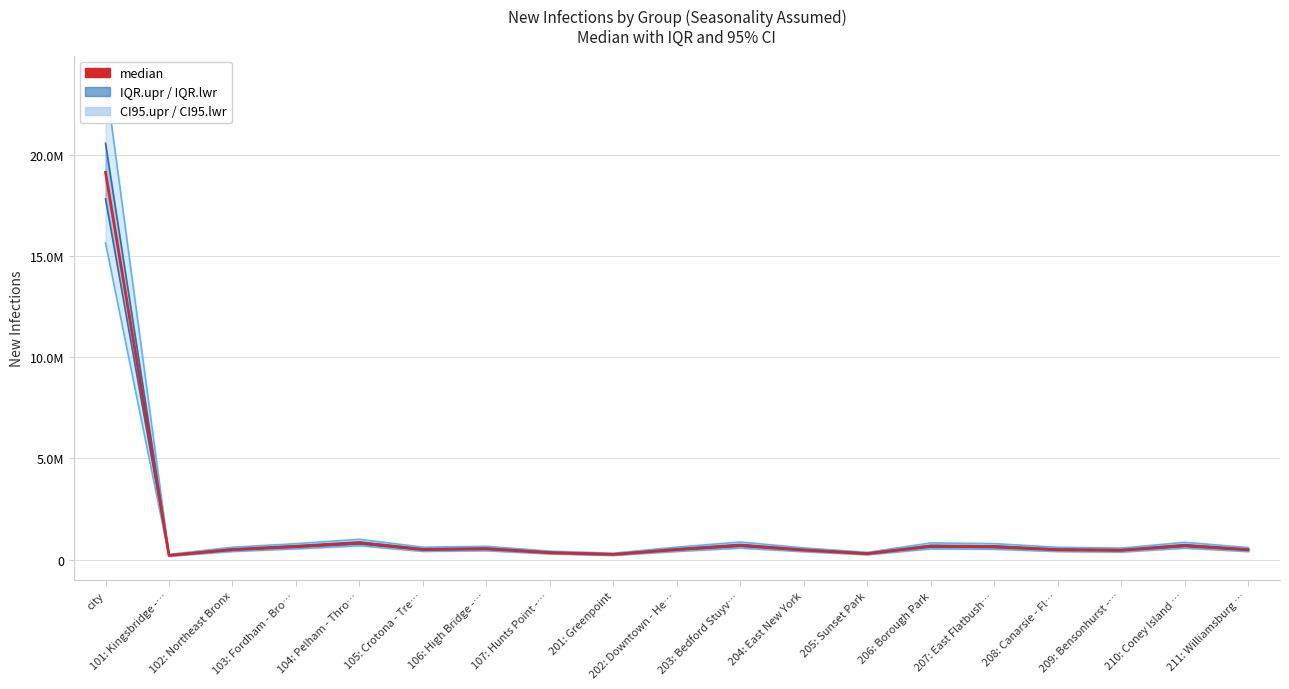

Which series has the largest range (max minus min)?

CI95.upr